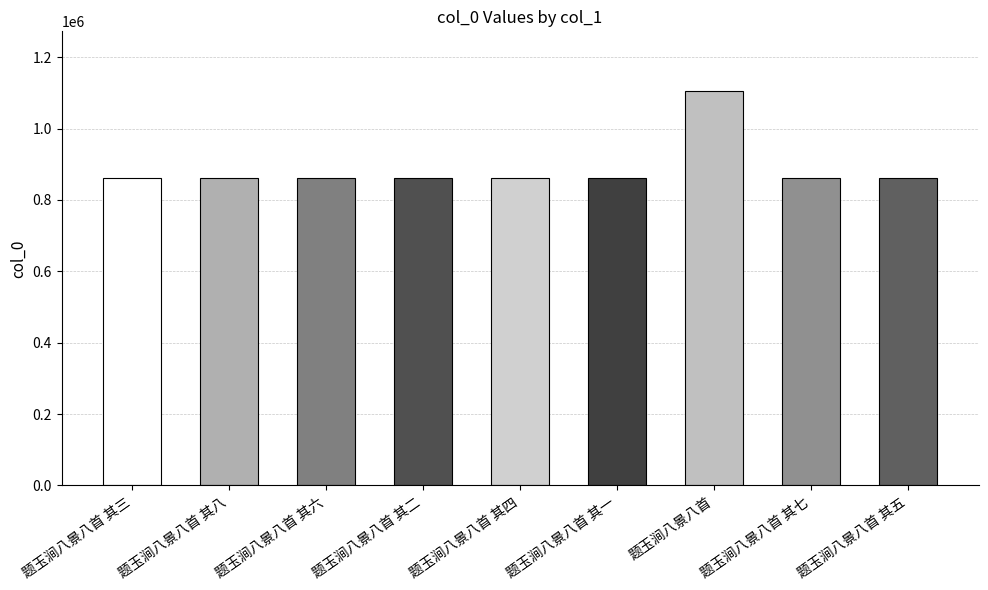

What is the value of the 7th bar from the left?

1106771